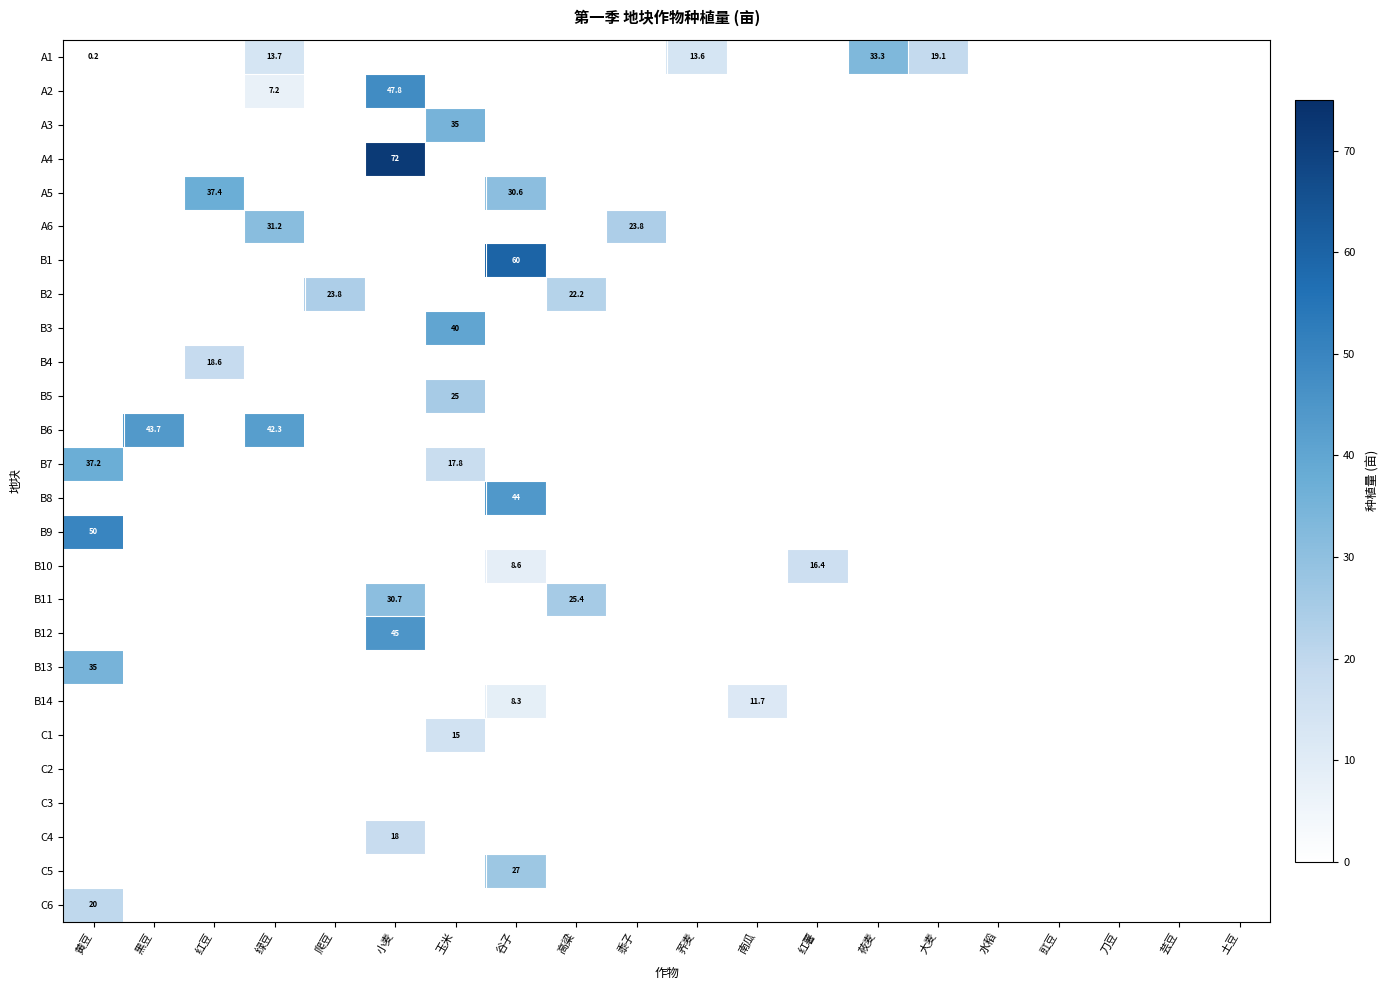

Between 荞麦 and 豇豆, which is larger?

荞麦